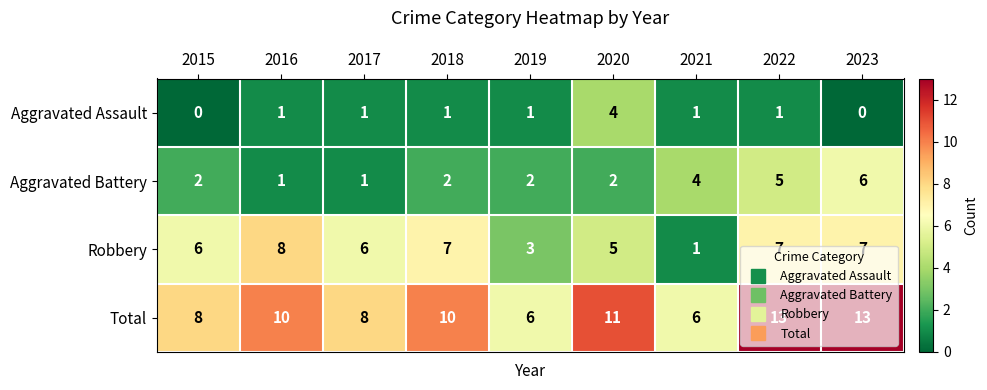

Is it true that Robbery equals 8 at 2020?

False